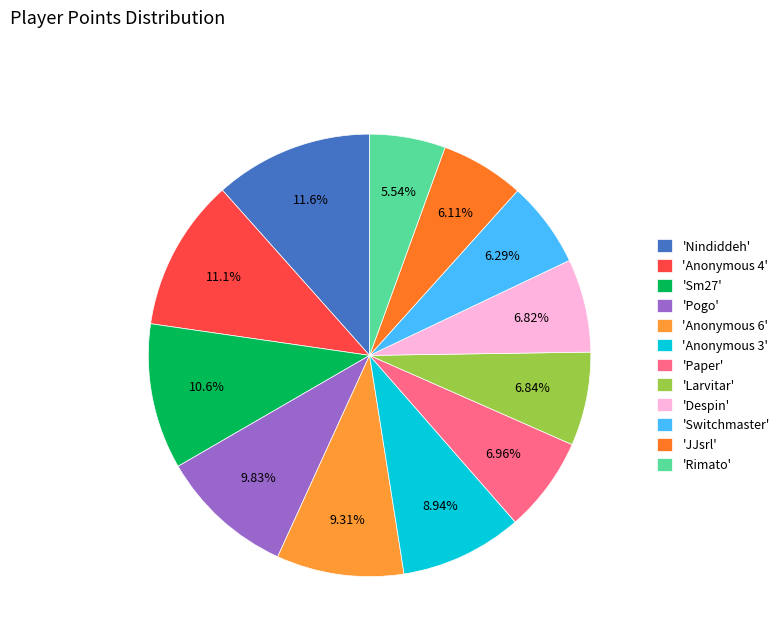

How many slices are in this pie chart?

12